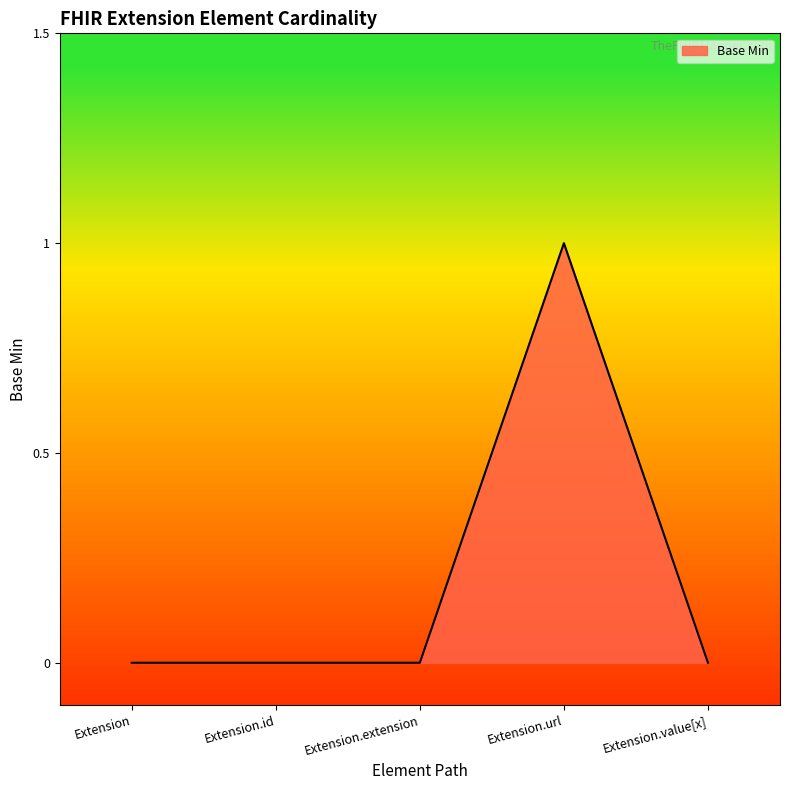

True or false: the data has more than 2 interior local peaks.

False